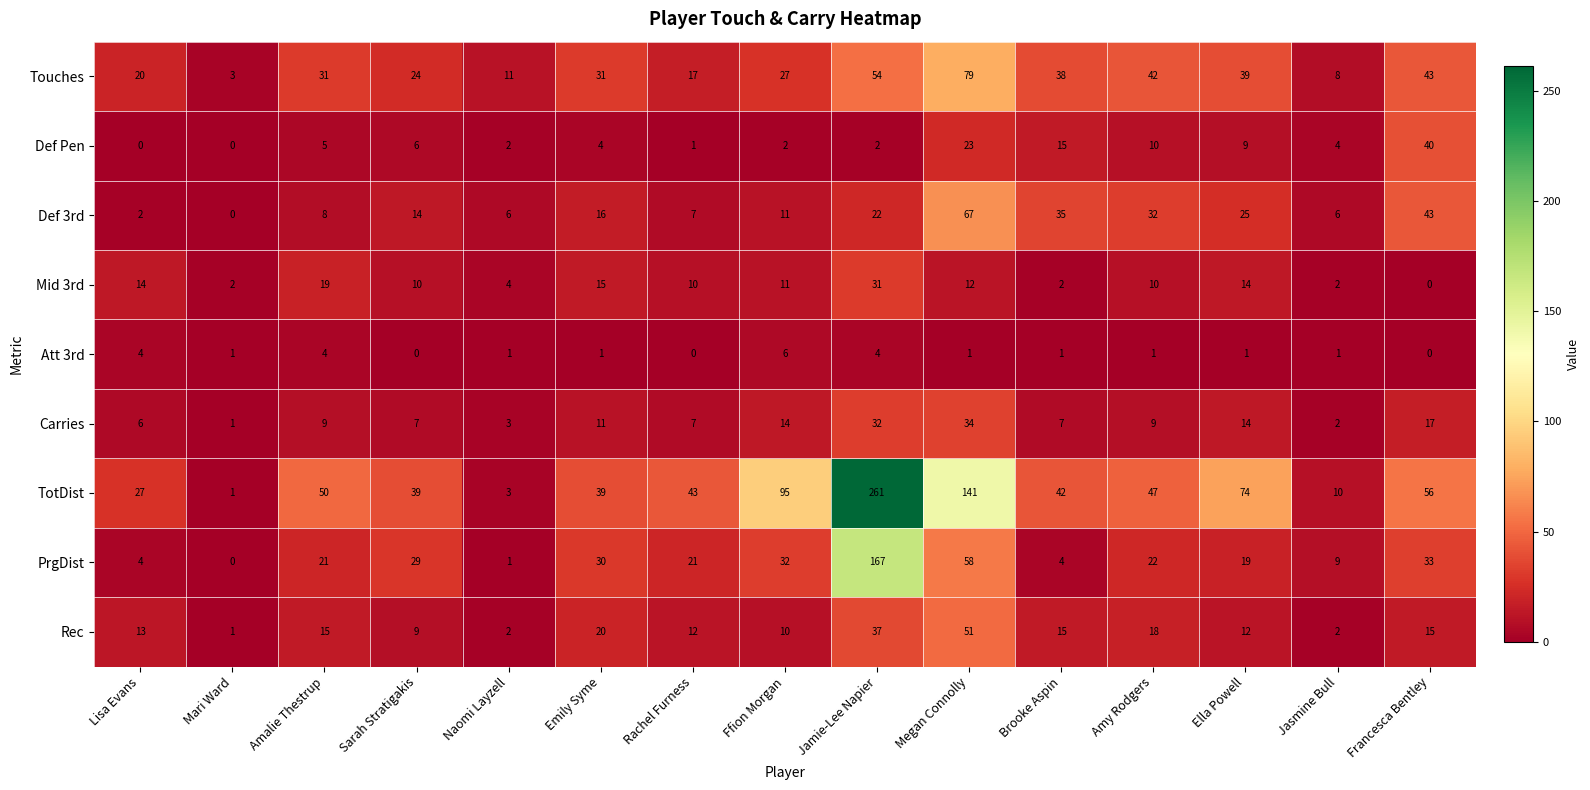

Where is Carries nearest to the value 17?

Francesca Bentley